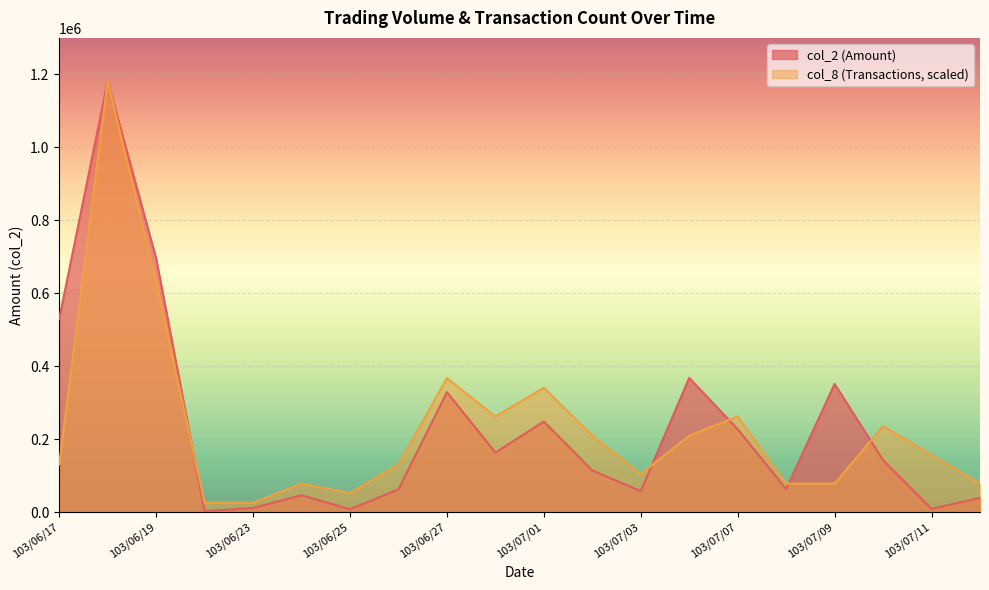

Is it true that col_8 equals 78791.3 at 103/07/08?

True